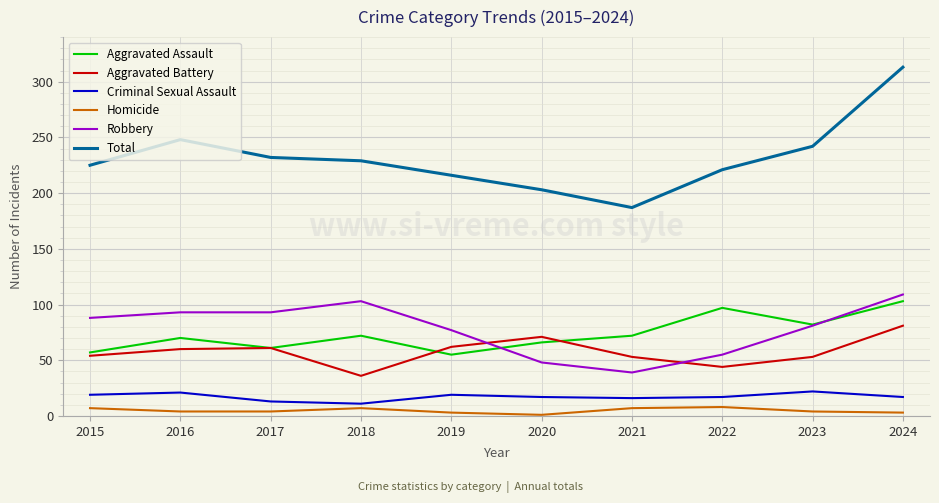

At which label does Criminal Sexual Assault first exceed 17?

2015